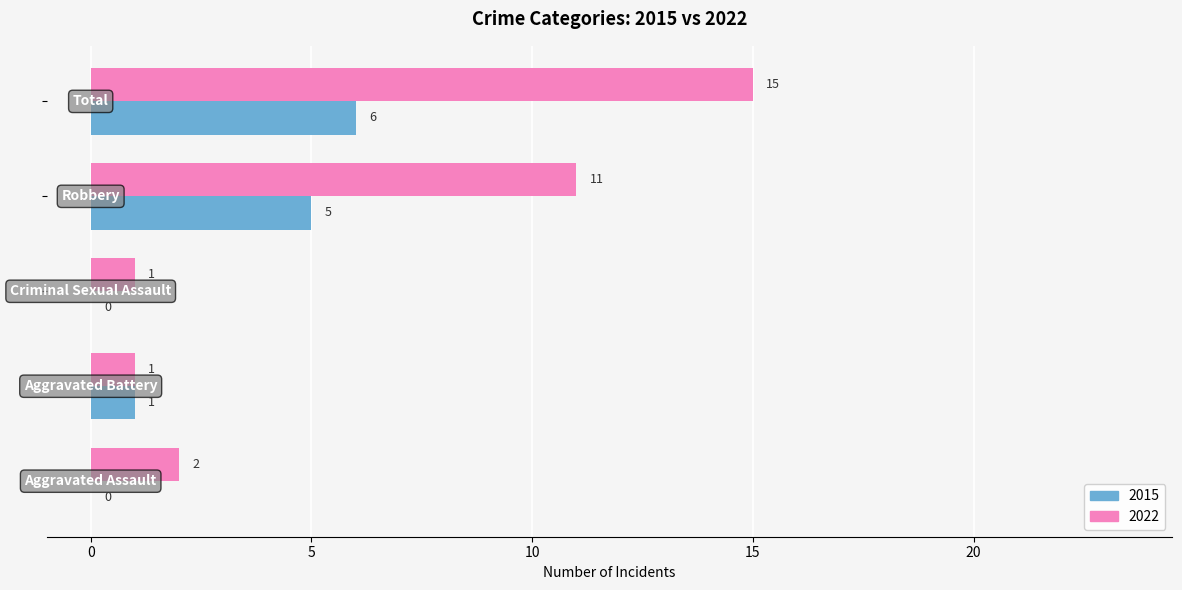

Which series has the largest total across all categories?

2022